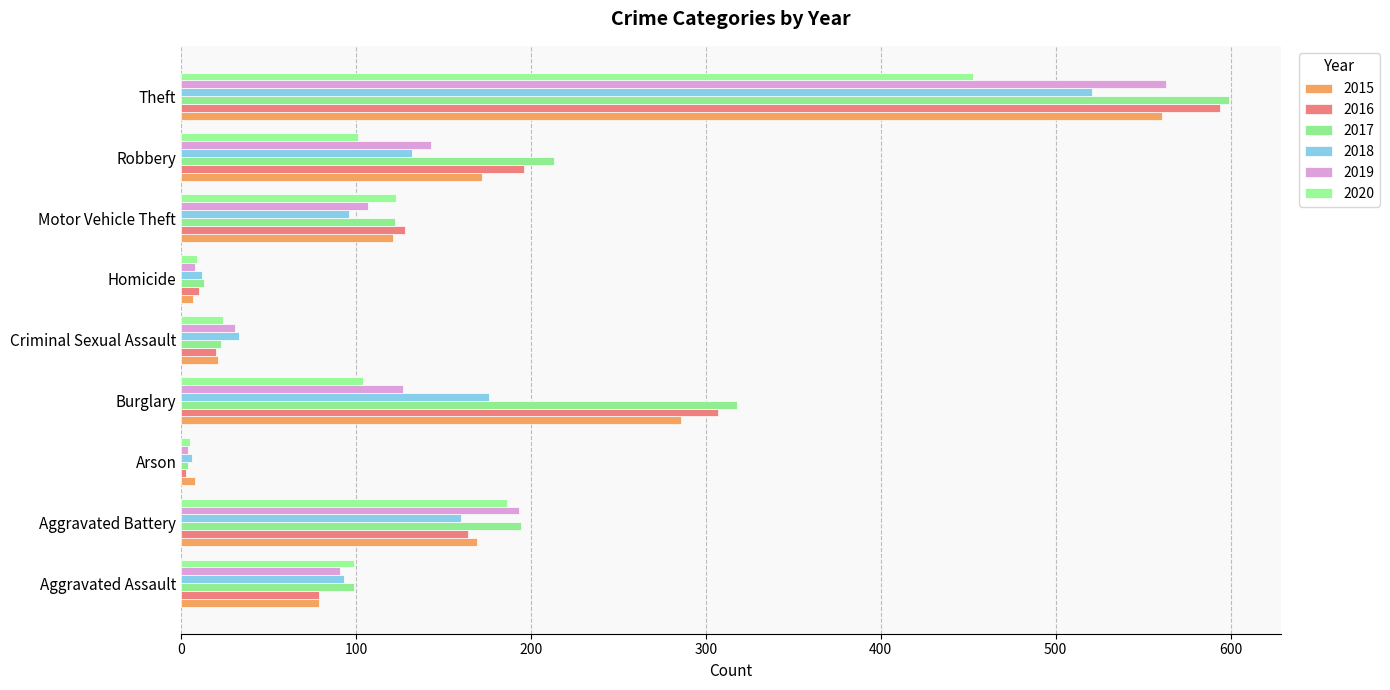

What are all the series names shown in the legend?

2015, 2016, 2017, 2018, 2019, 2020